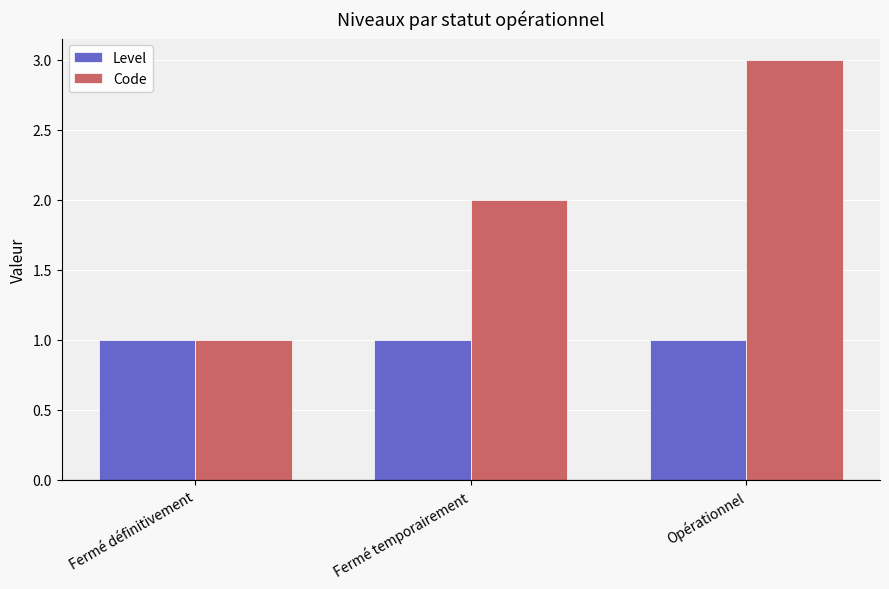

True or false: Level has a value of 1 at Fermé définitivement.

True